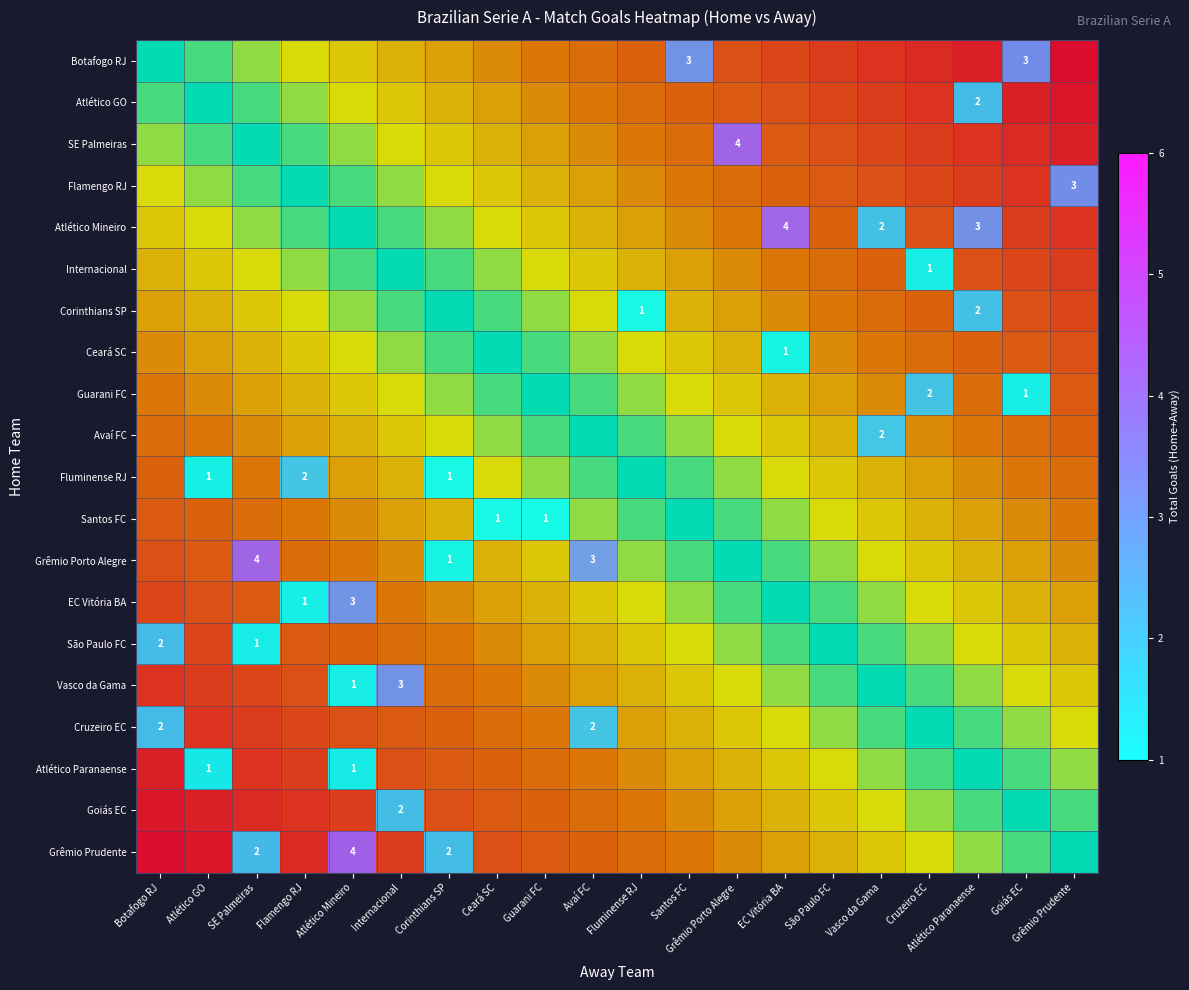

Which has a higher value, Goiás EC or Avaí FC?

Goiás EC